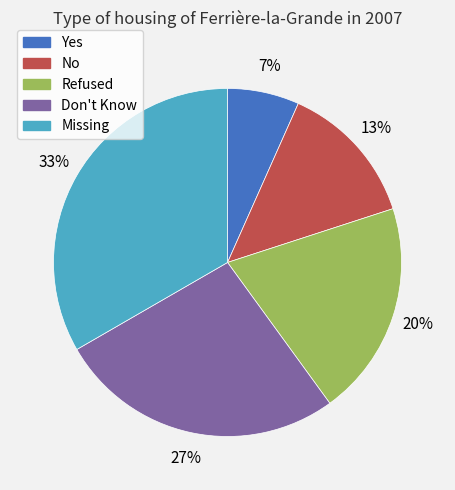

True or false: No accounts for 13% of the total.

True